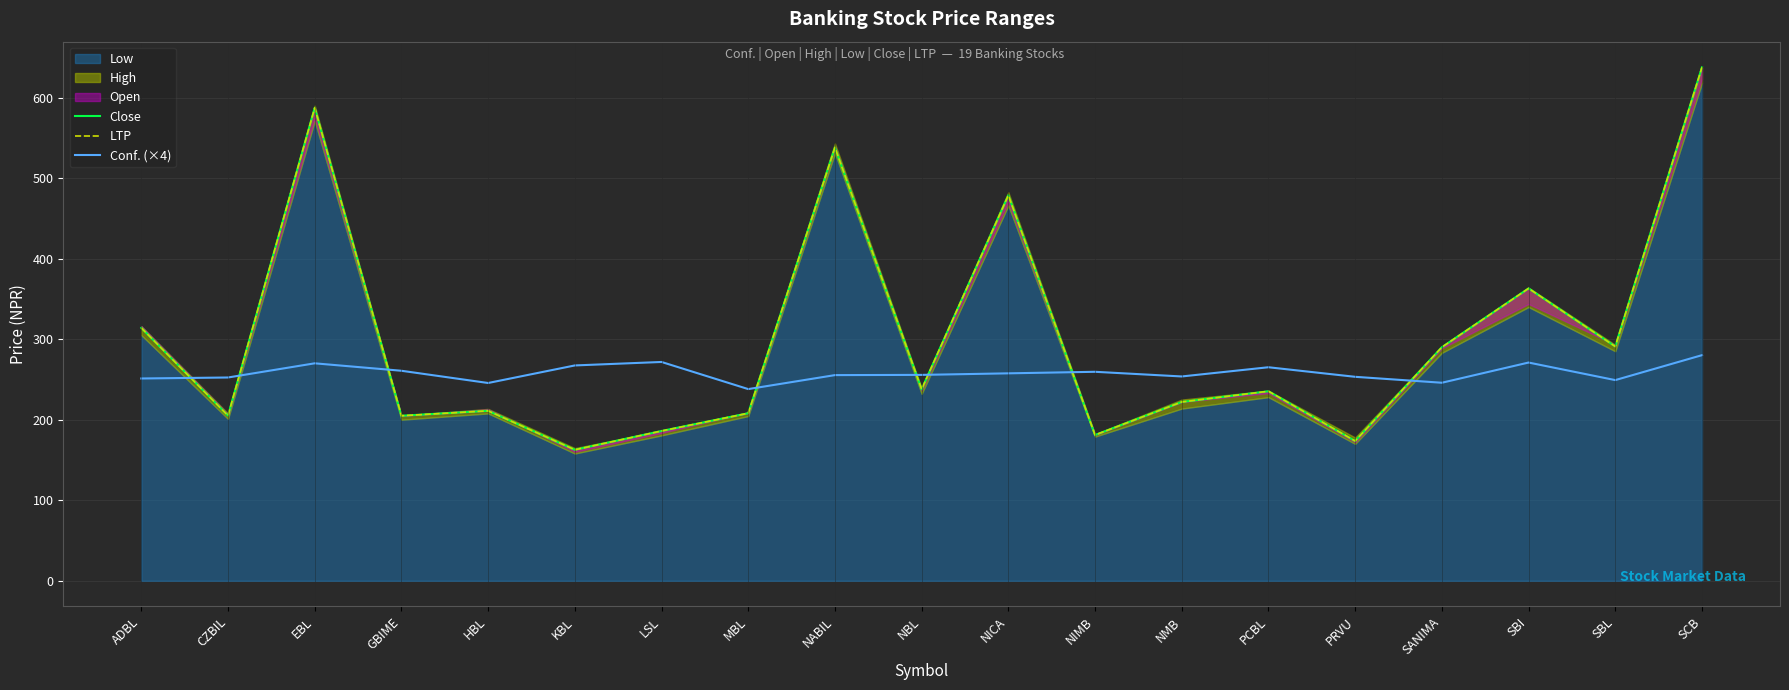

What is the label of the 16th point from the left?

SANIMA